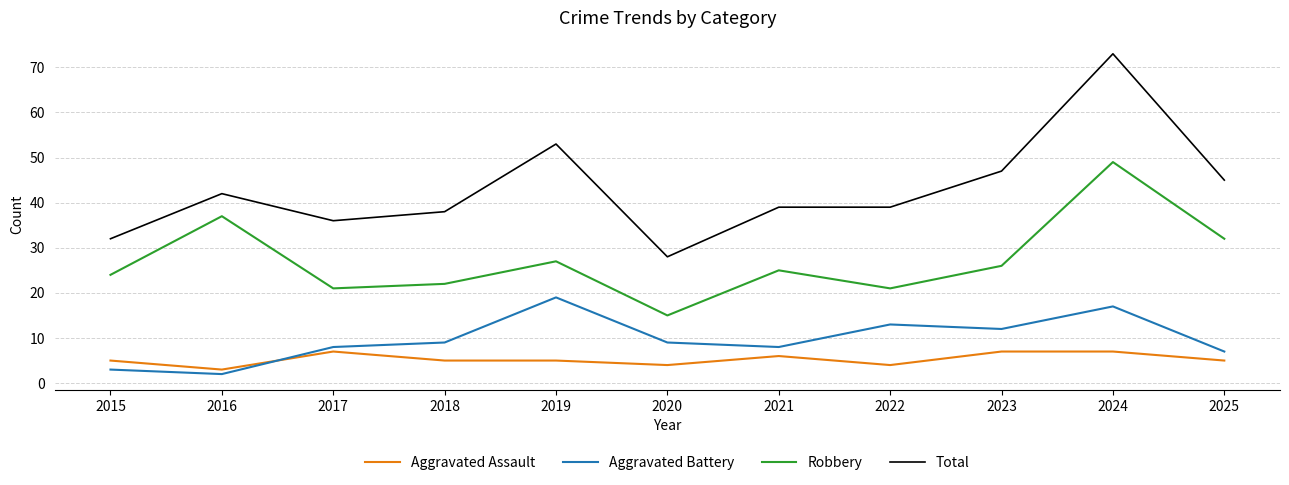

True or false: Aggravated Assault and Total intersect in this chart.

False